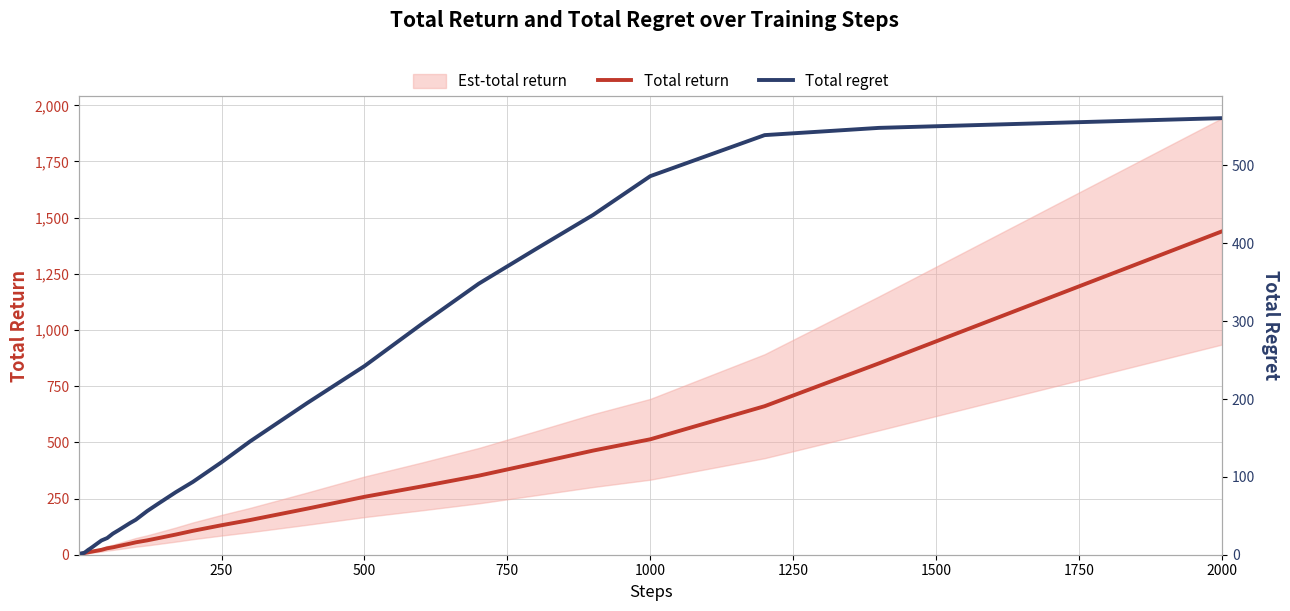

Is it true that Total return equals 67.8 at 21?

False